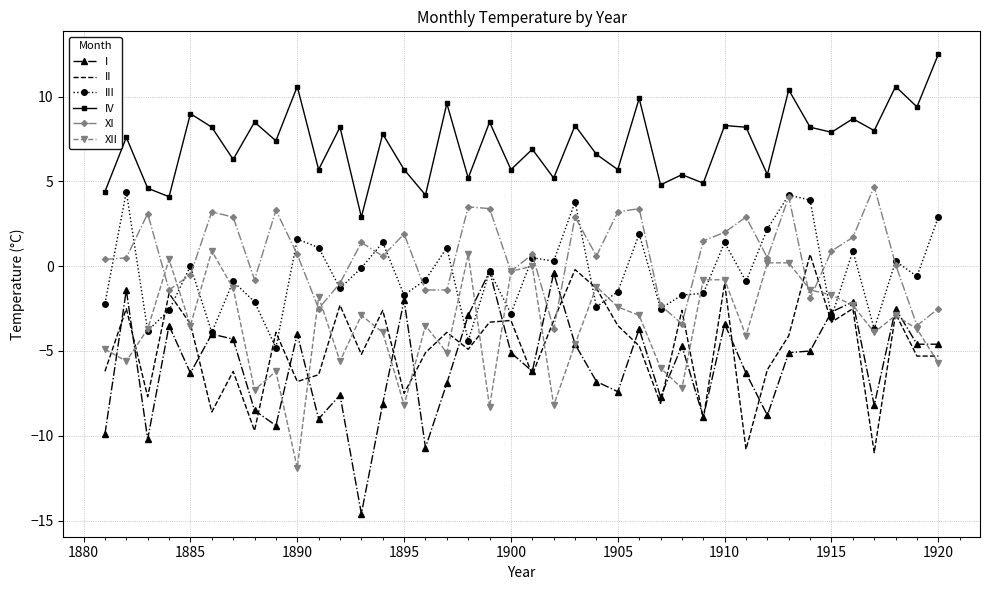

What is the minimum value shown in the chart?

-14.6